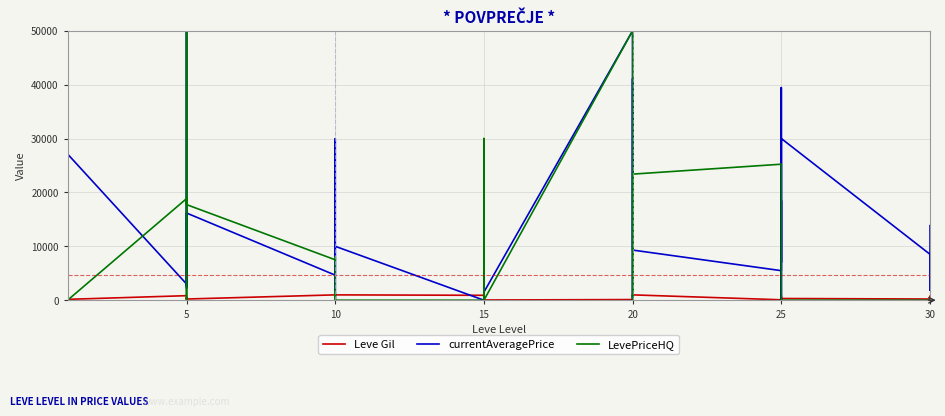

What are all the series names shown in the legend?

Leve Gil, currentAveragePrice, LevePriceHQ